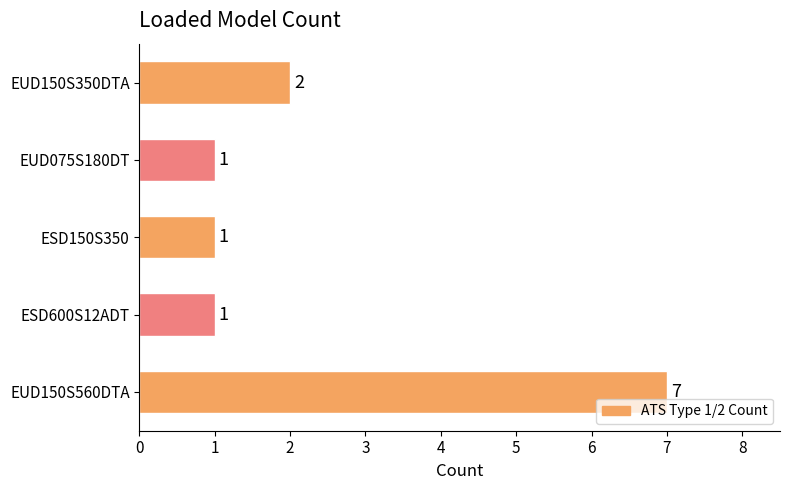

How many values are between 1 and 2?

4